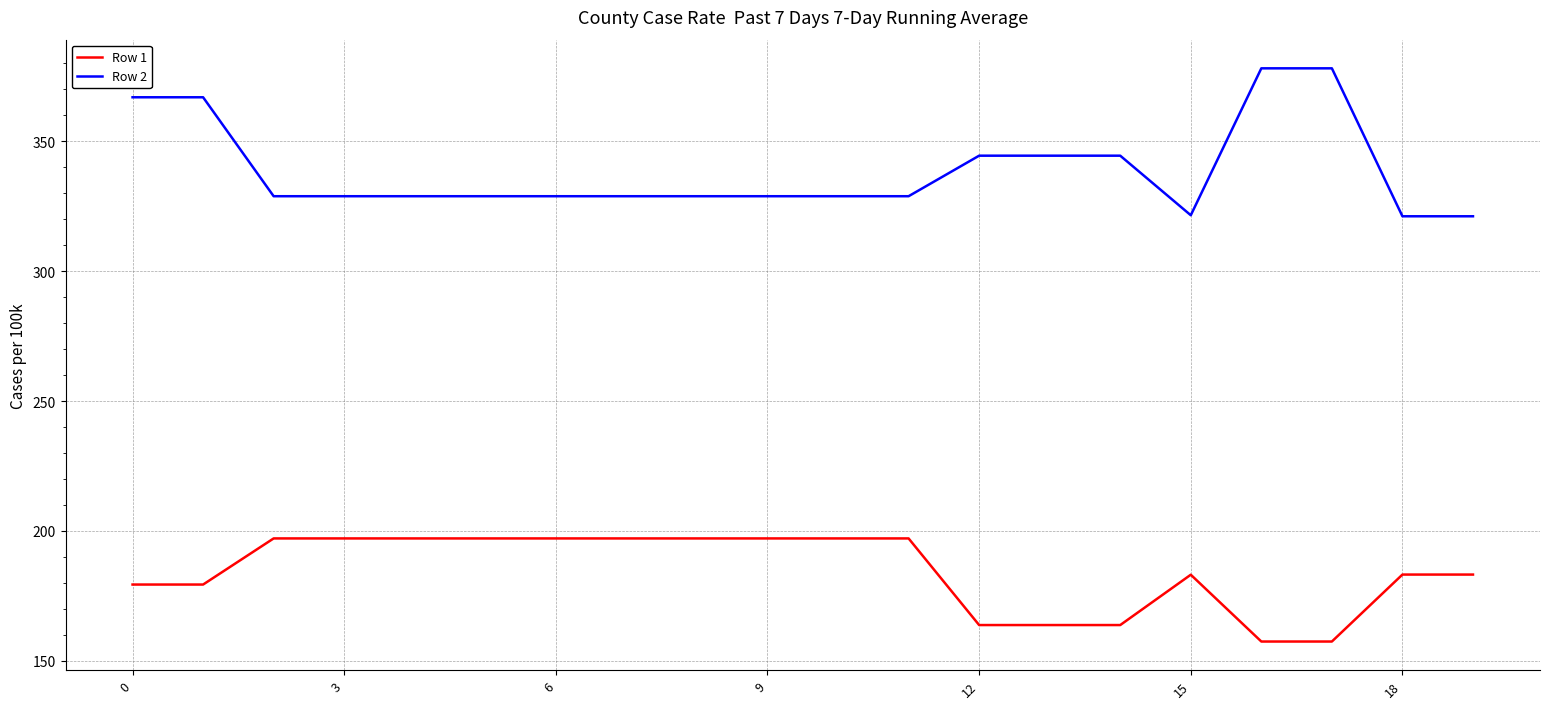

What is the difference between the maximum and minimum values in the Row 1 series?

39.7